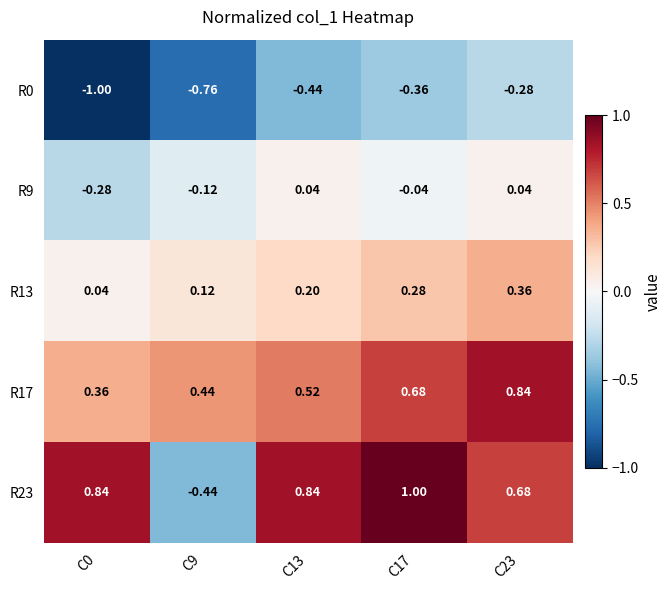

How many data points does each series have?

5